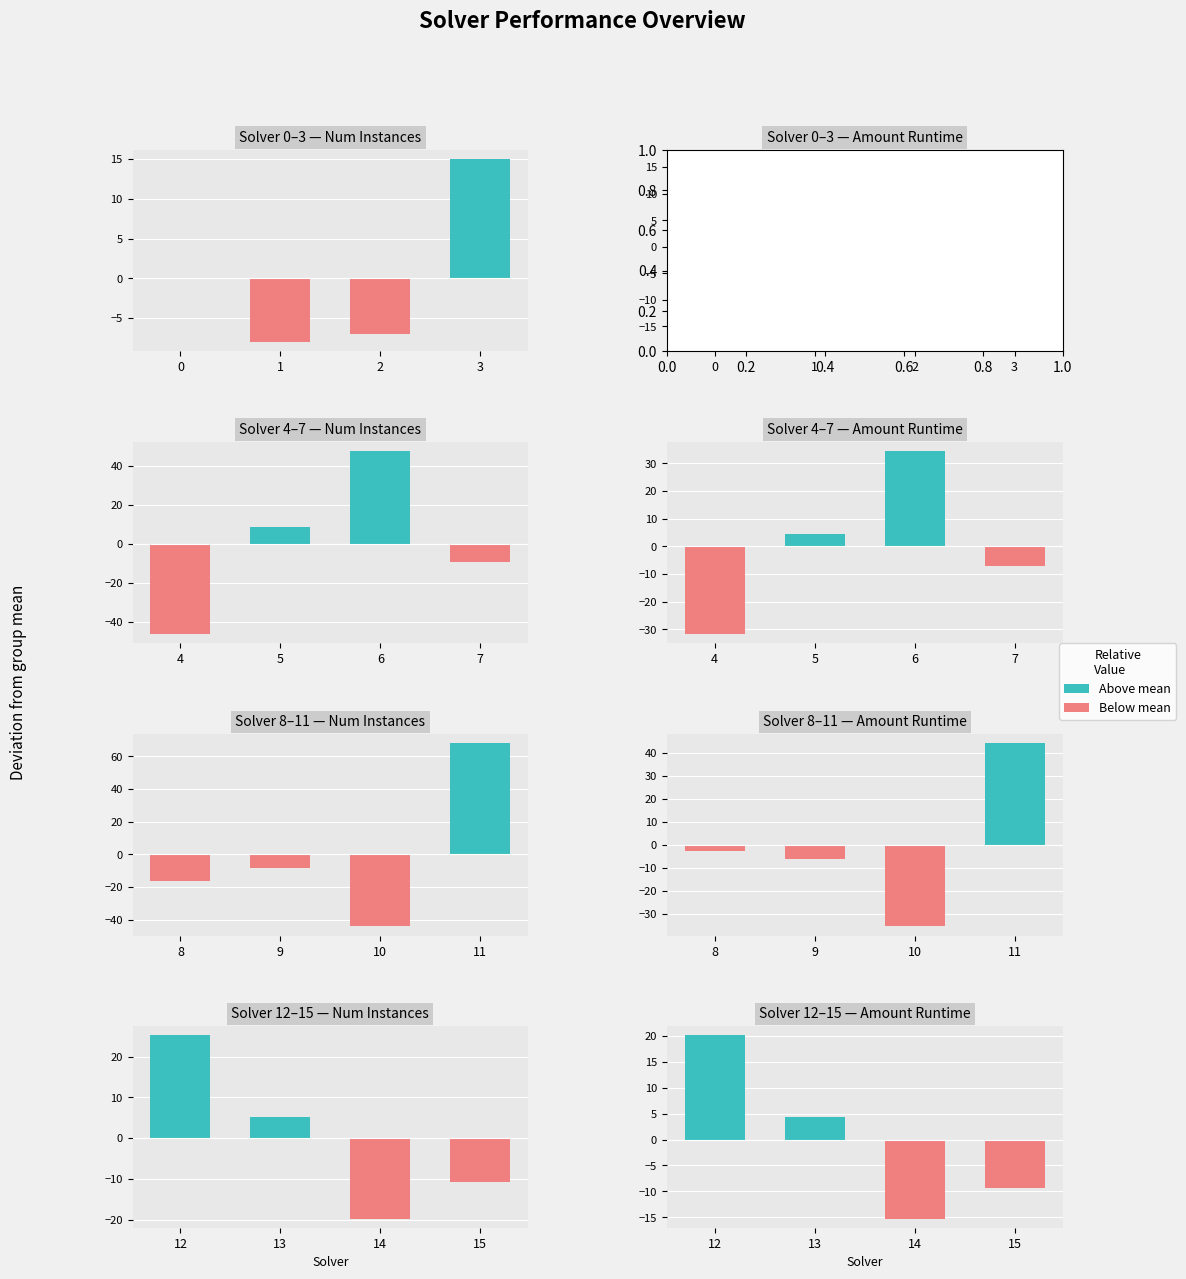

Which series has the largest range (max minus min)?

Above mean